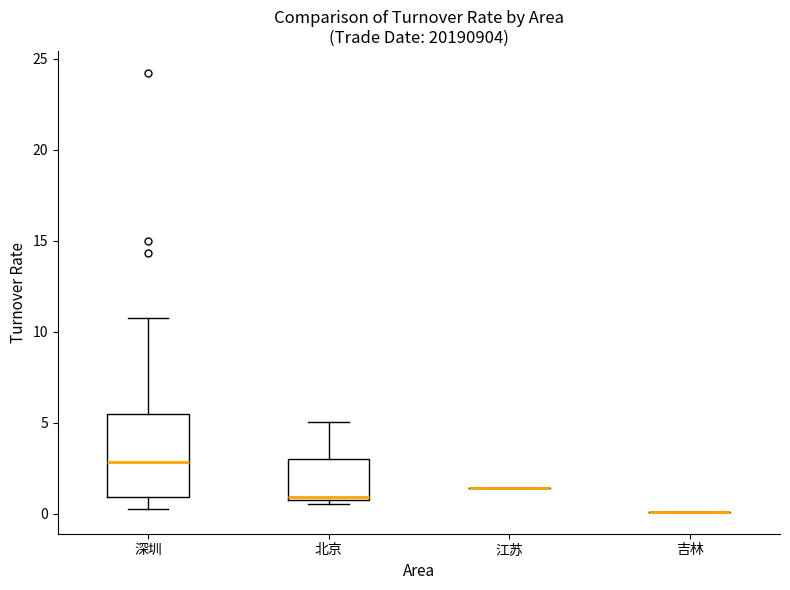

Reading left to right, read every box against the y-axis: the position of its median line, the range the box covers, and the ends of its whiskers. The values are not printed on the chart, so give them approximately, as read against the axis.

深圳: median 3.0, box 1.0 to 5.5, whiskers 0.0 to 10.5
北京: median 1.0, box 0.5 to 3.0, whiskers 0.5 (just below the box's lower edge) to 5.0
江苏: box collapsed to a line at 1.5, whiskers 1.5 to 1.5
吉林: box collapsed to a line at 0.0, whiskers 0.0 to 0.0